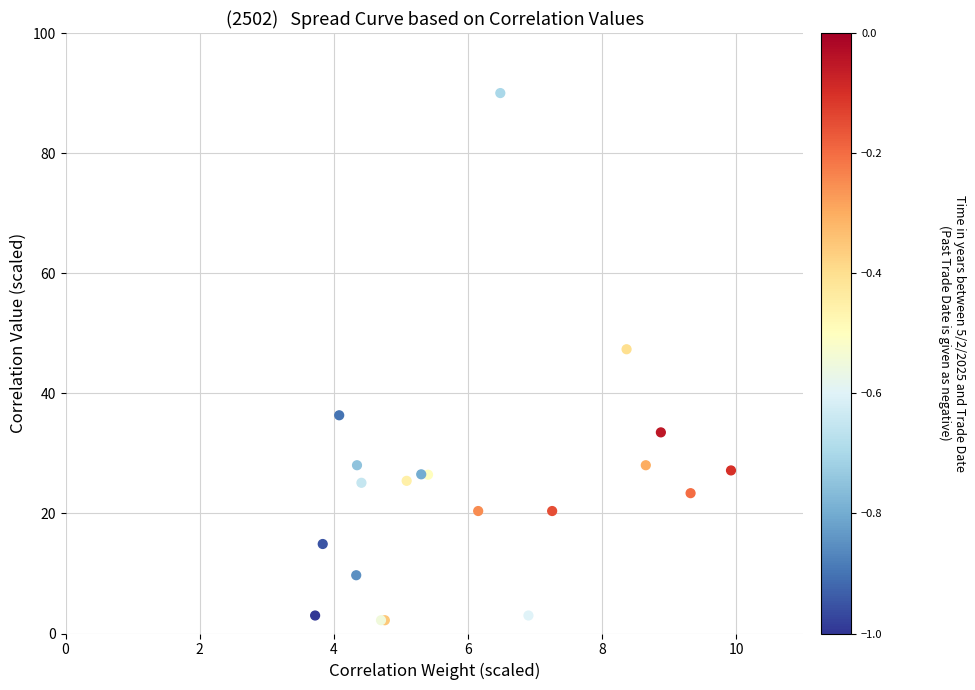

What Y value in the scatter plot is closest to 46?

47.3